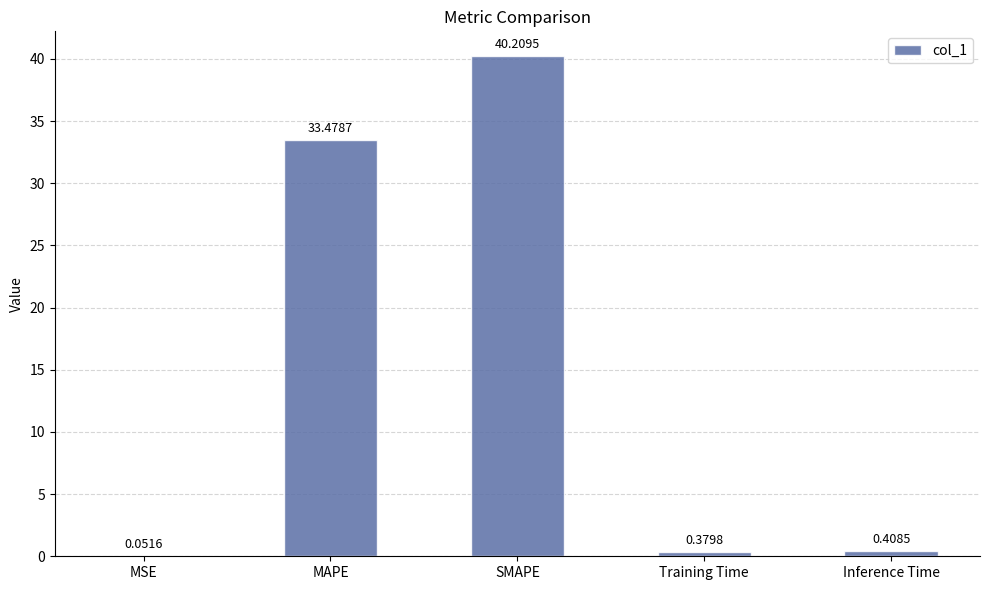

Where is the data nearest to the value 20?

MAPE